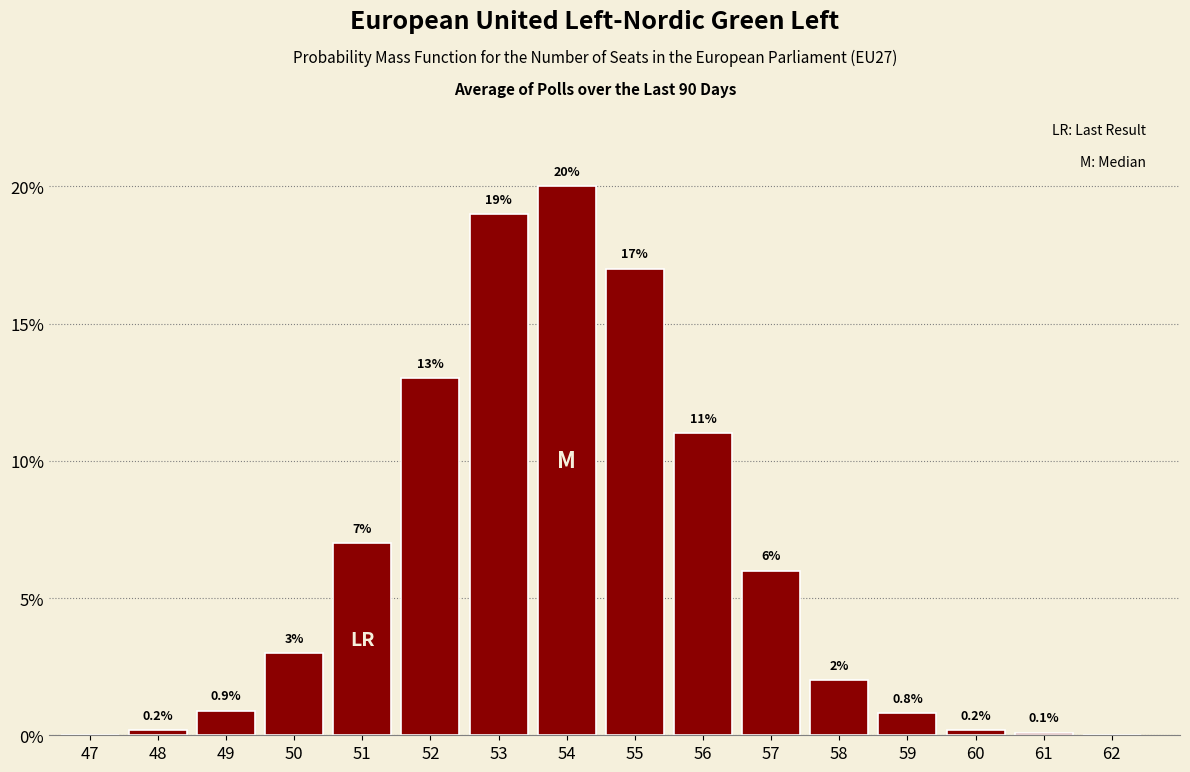

Reading left to right, what are all the values shown in this chart?

47=0.0	48=0.2	49=0.9	50=3.0	51=7.0	52=13.0	53=19.0	54=20.0	55=17.0	56=11.0	57=6.0	58=2.0	59=0.8	60=0.2	61=0.1	62=0.0